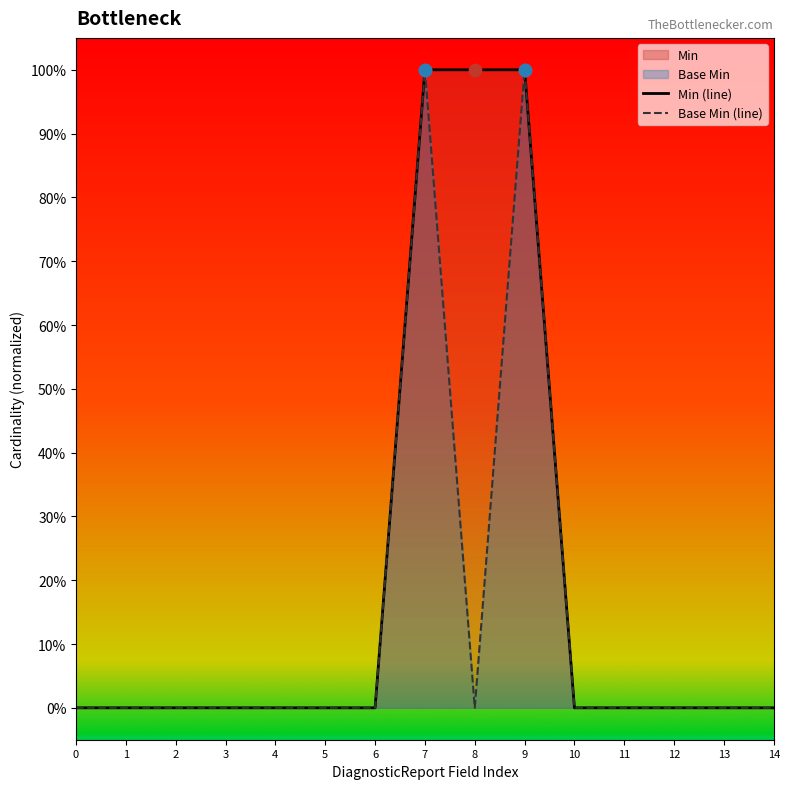

At which category is the sum across all series the highest?

7